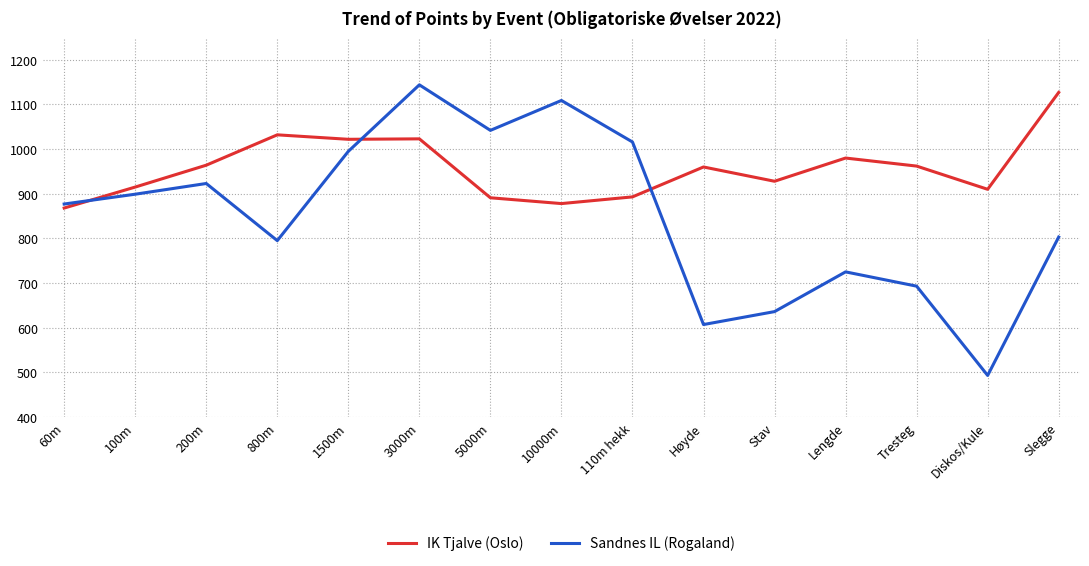

How many lines are shown in the chart?

2